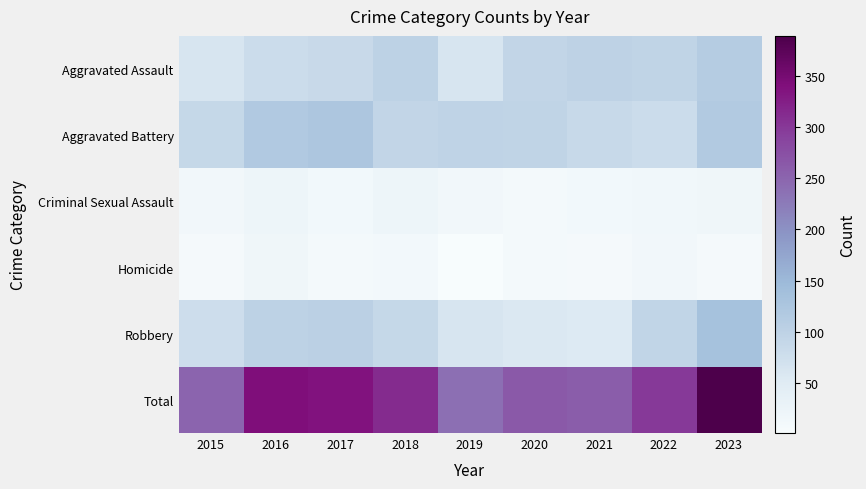

What is the total value across all series at 2019?

476